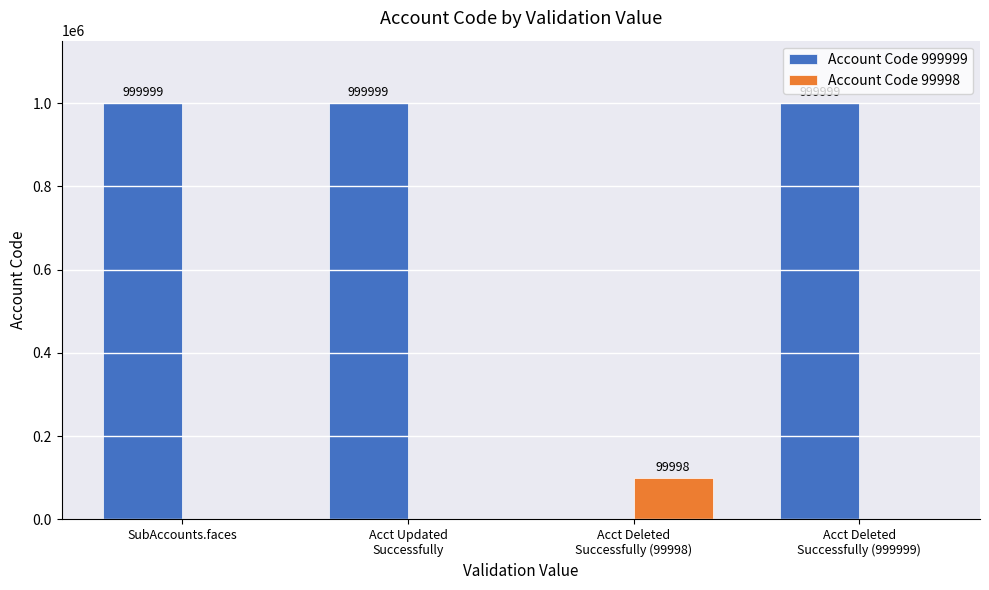

What is the sum of the Account Code 999999 values at Acct Deleted
Successfully (99998) and SubAccounts.faces?

999999